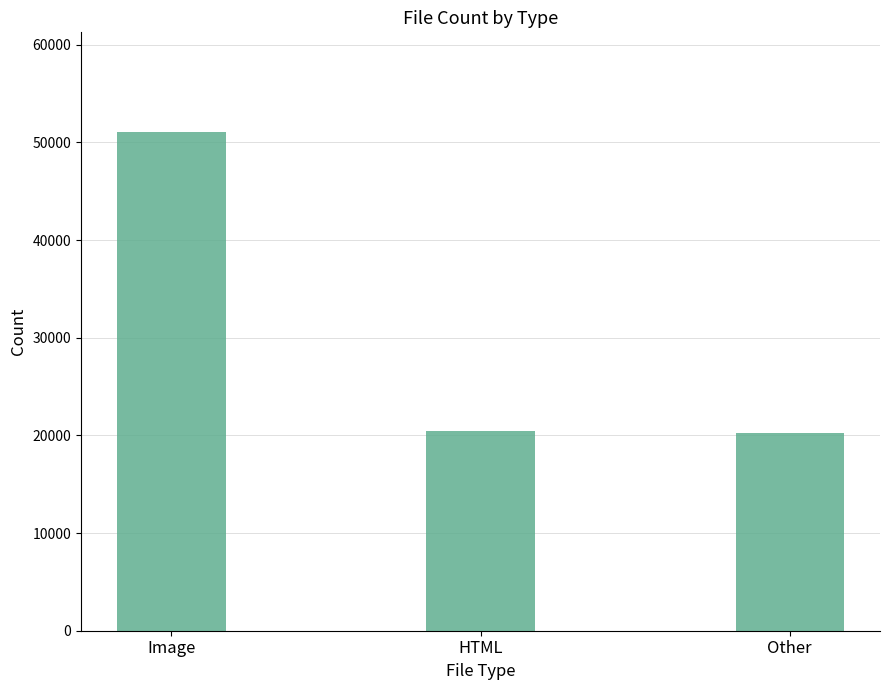

What is the smallest value displayed?

20237